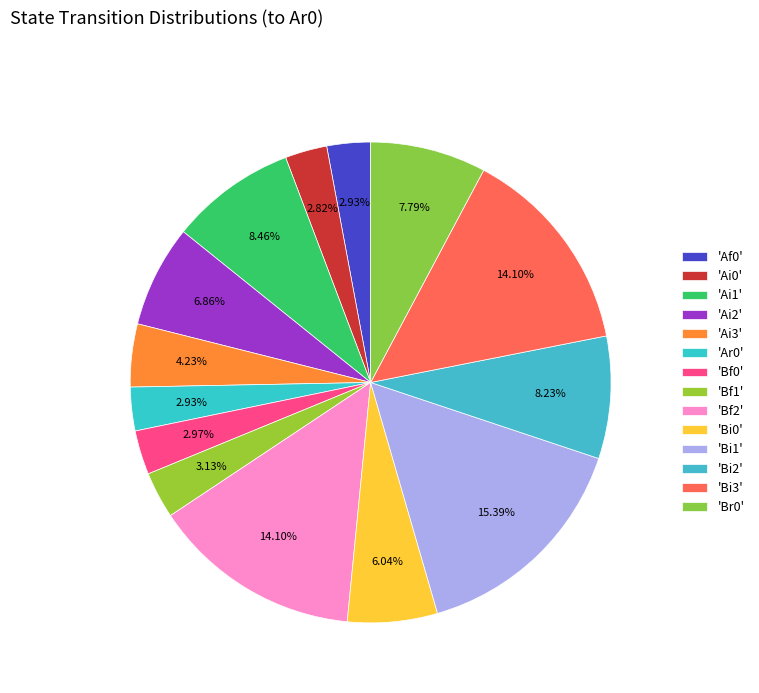

Is there any slice that represents more than half of the pie?

No